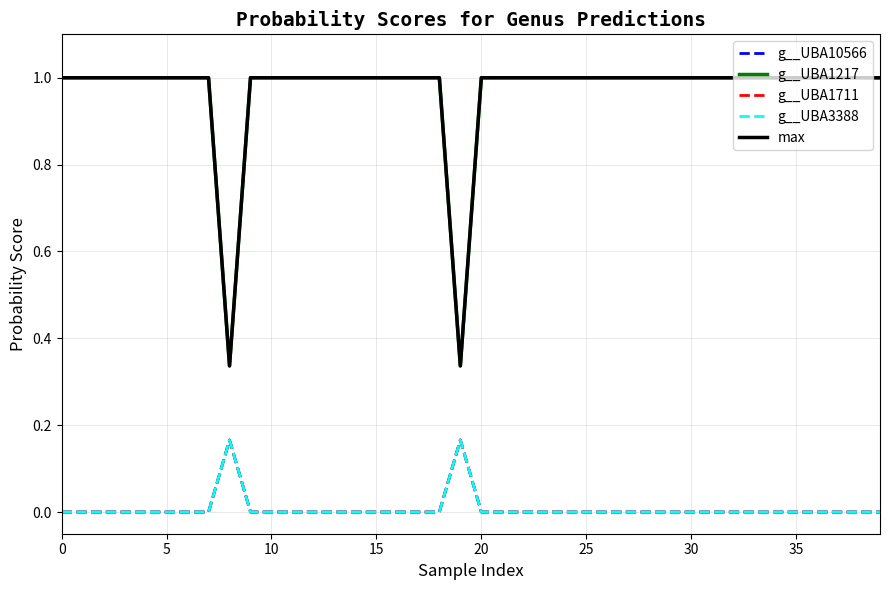

Which series has the widest spread of values?

g__UBA1217